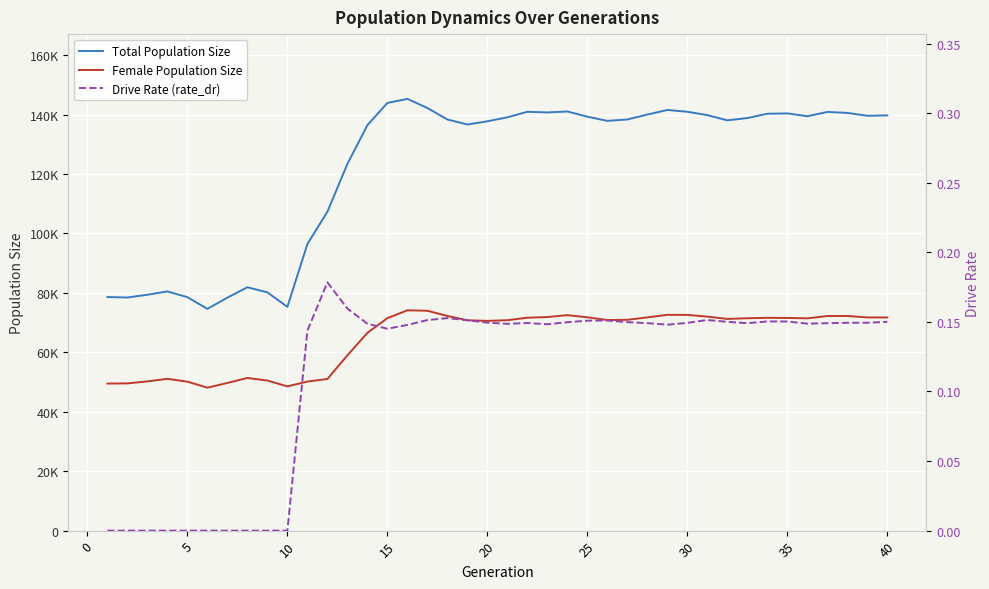

True or false: Female Population Size has more than 2 interior local peaks.

True